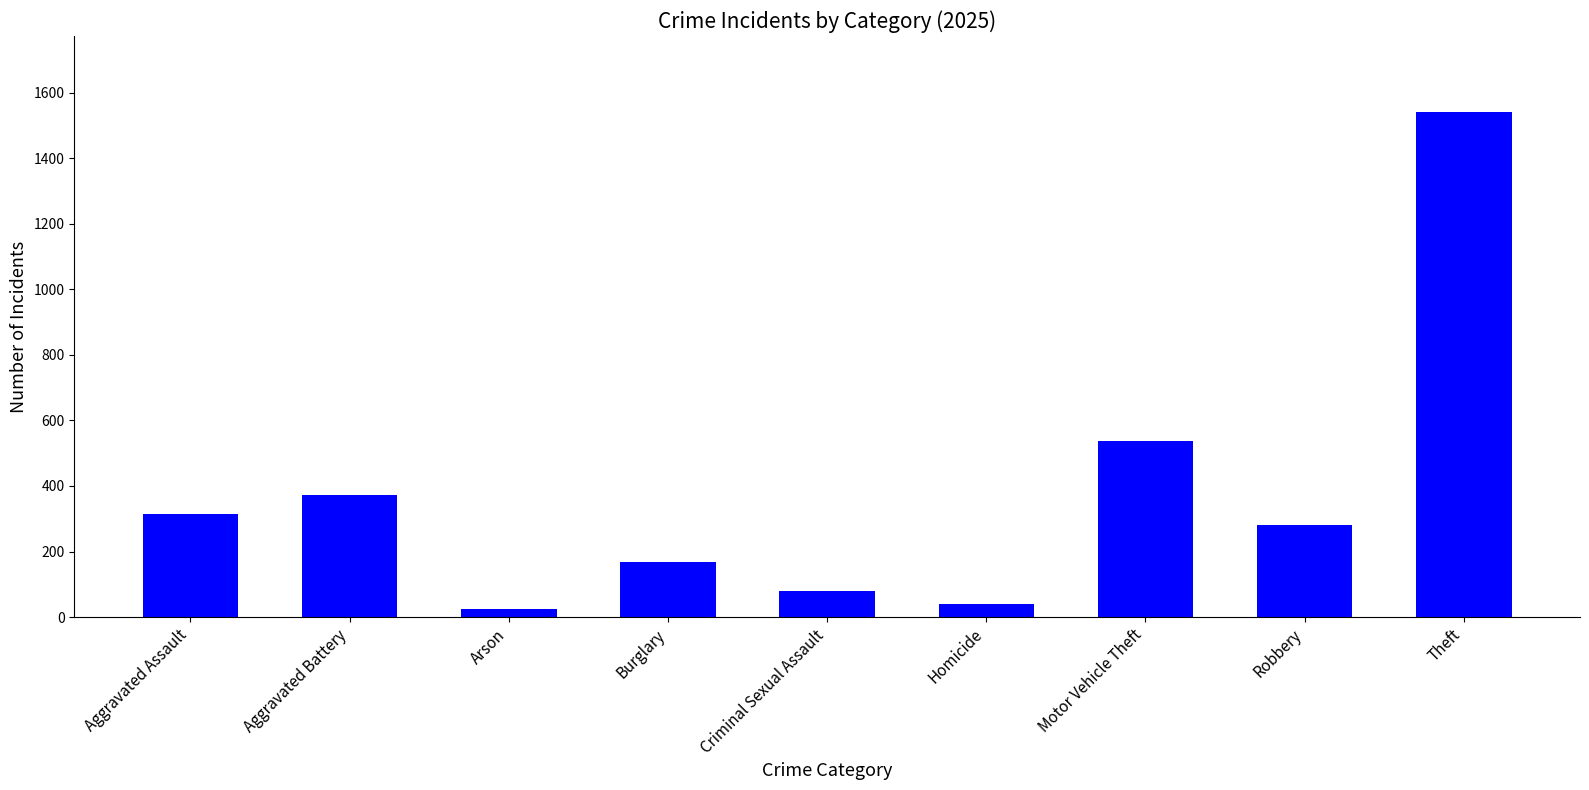

How many data points does each series have?

9